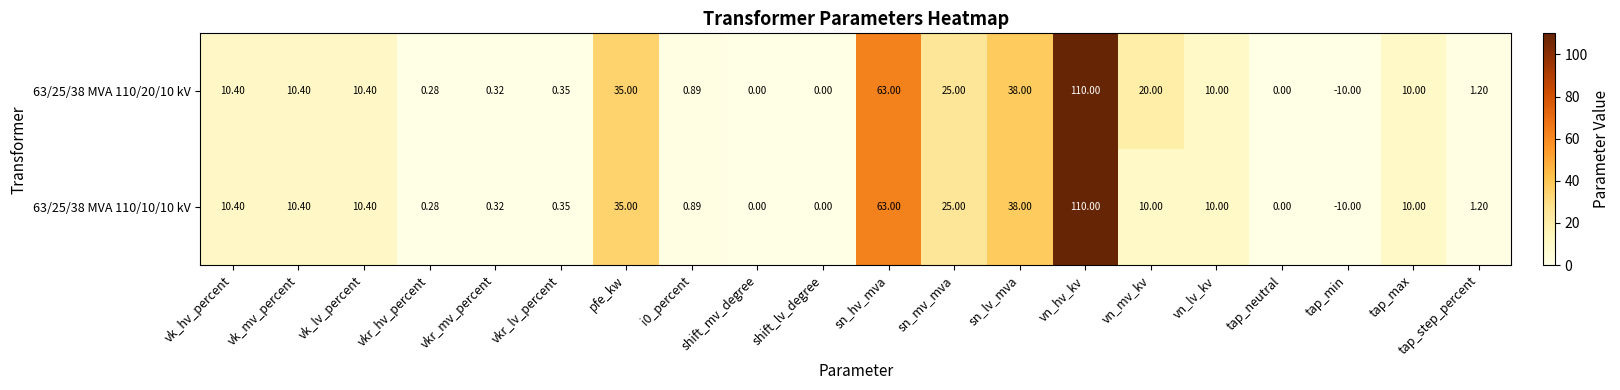

At which category is the sum across all series the highest?

vn_hv_kv